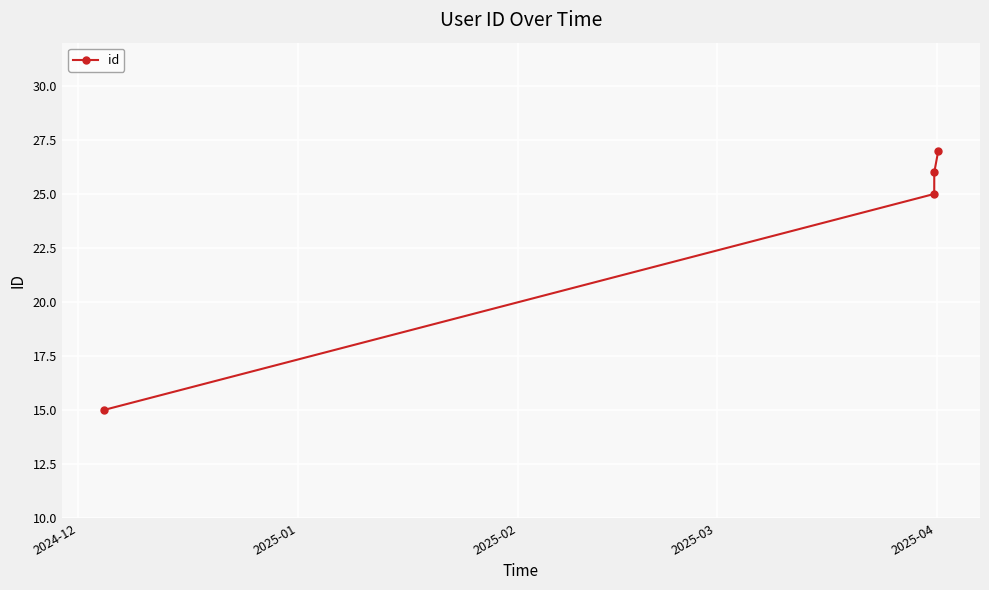

Does the chart display data point markers on the line(s)?

Yes